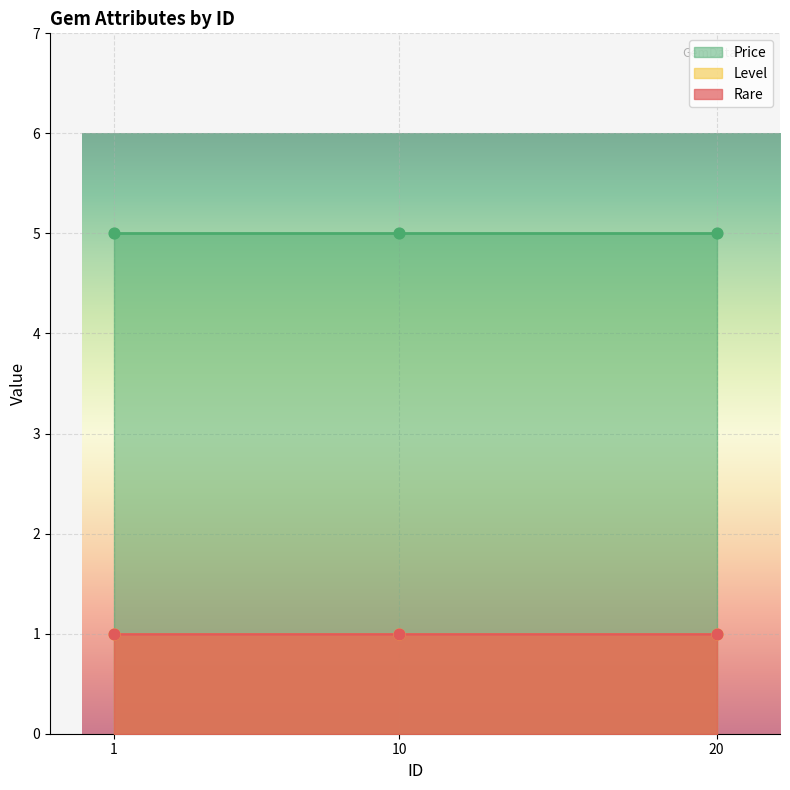

Which series contains the lowest Y value?

Rare